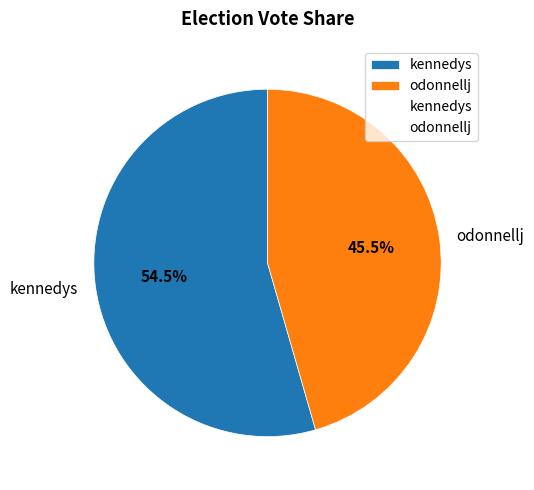

Rank the categories by value from lowest to highest.

odonnellj, kennedys